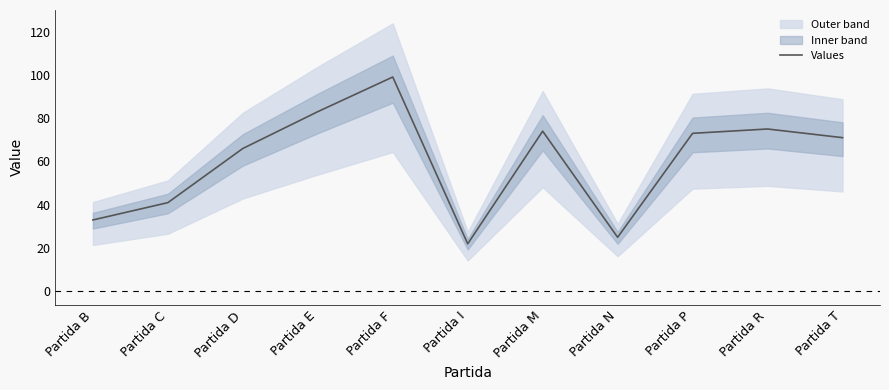

What is the maximum value shown in the chart?

99